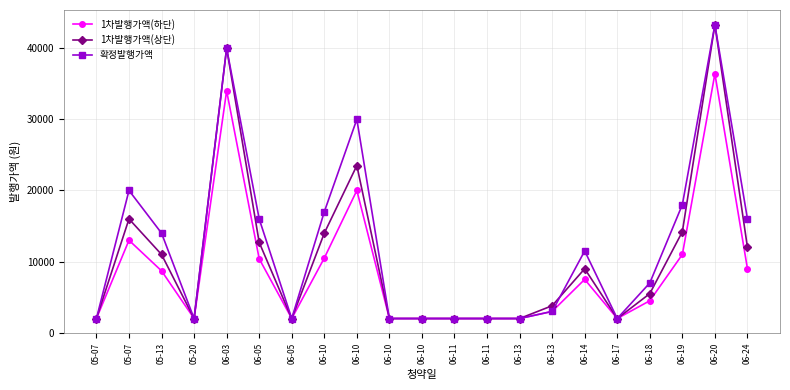

True or false: 1차발행가액(하단) and 확정발행가액 intersect in this chart.

False